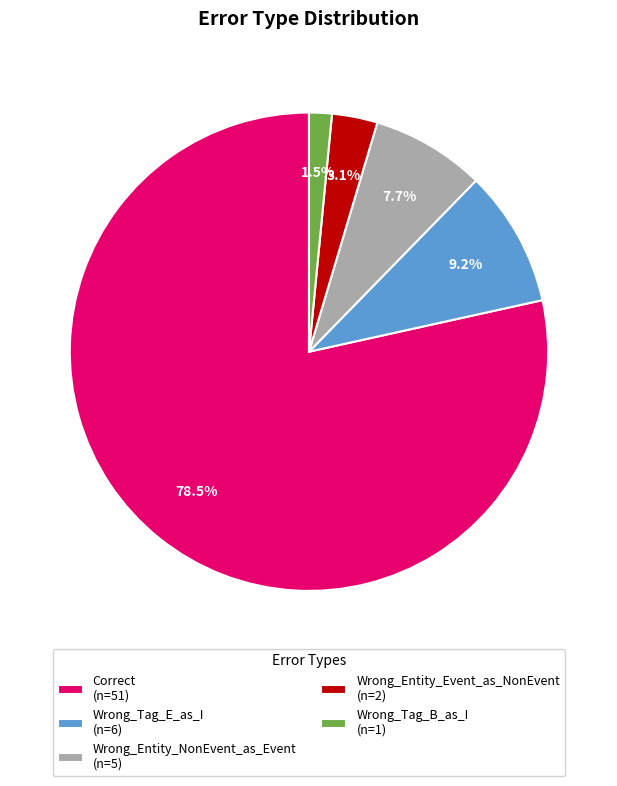

What is the ratio of the value at Wrong_Tag_E_as_I to the value at Correct?

0.1